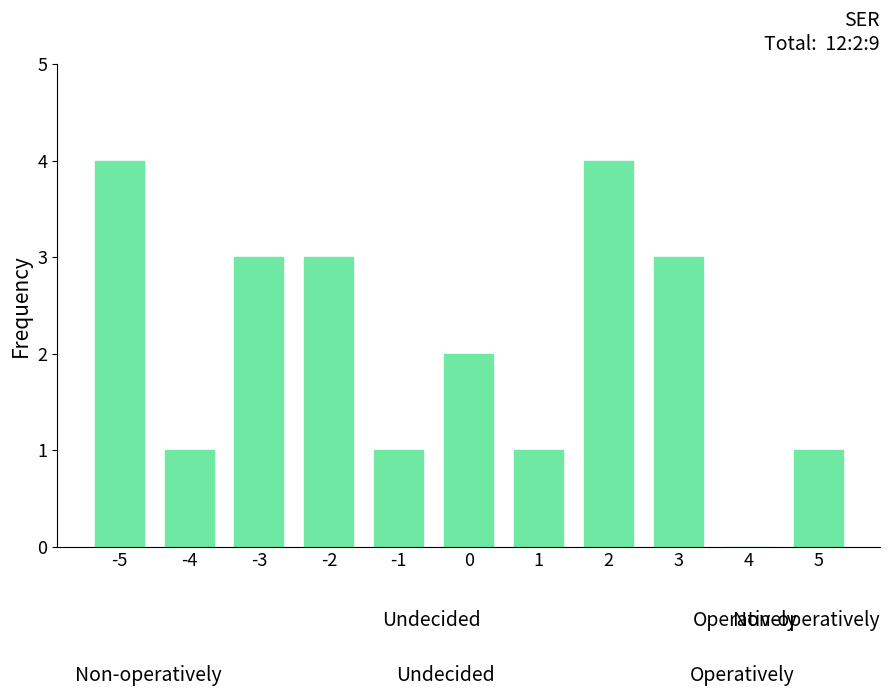

Reading right to left, extract all data points from this chart.

5=1	4=0	3=3	2=4	1=1	0=2	-1=1	-2=3	-3=3	-4=1	-5=4